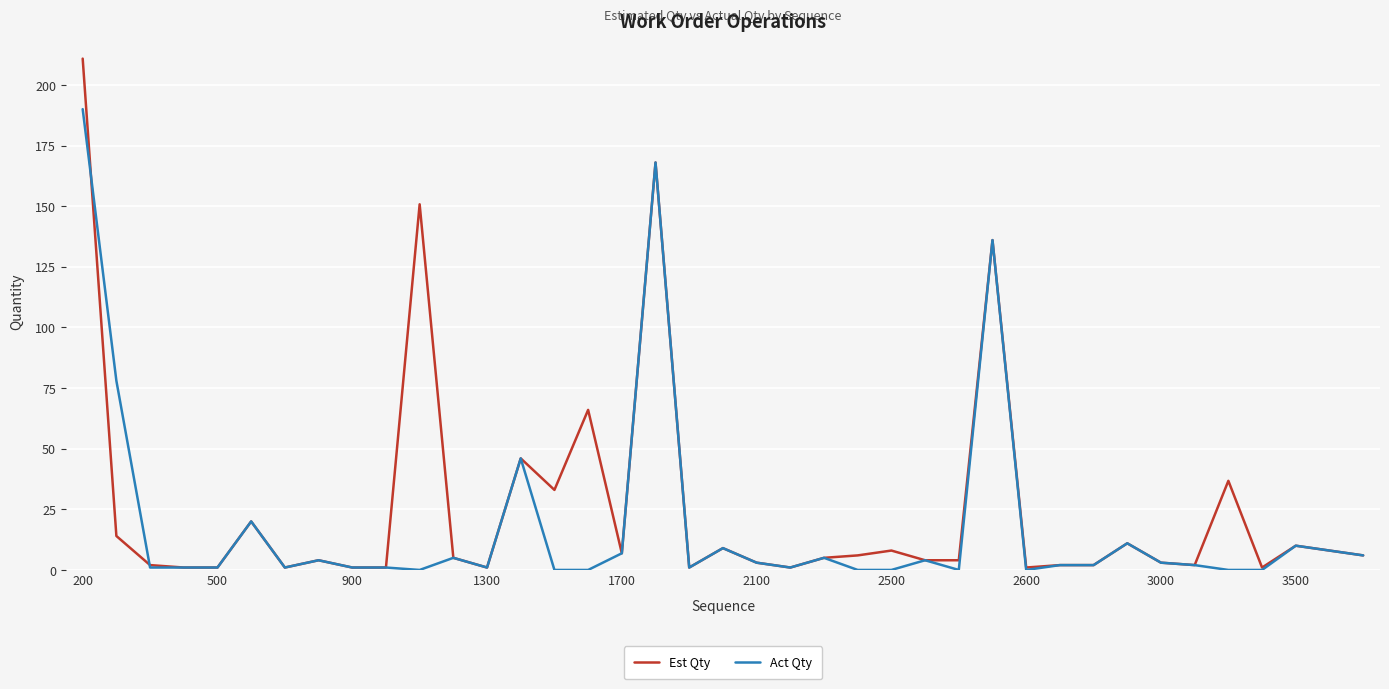

What is the greatest value displayed?

210.8